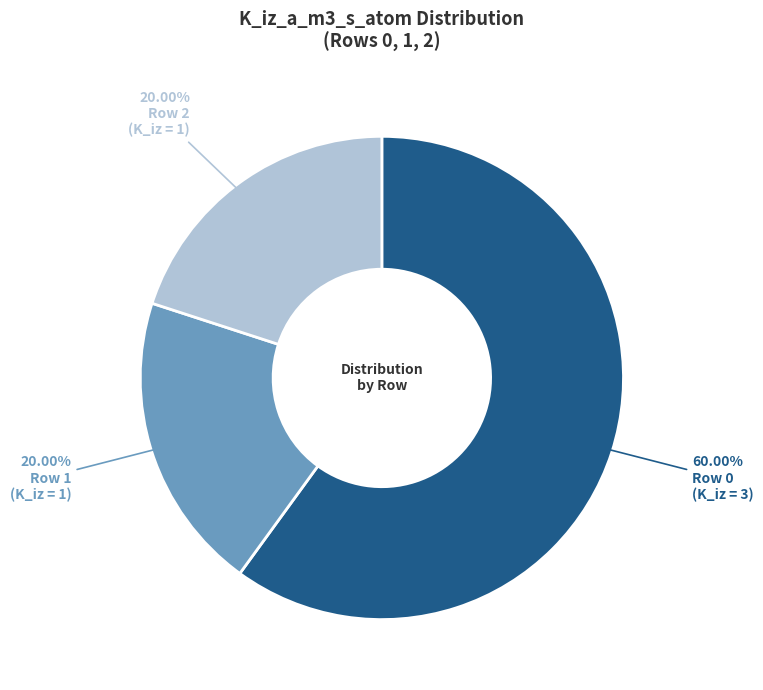

Is there a majority slice in this chart?

Yes